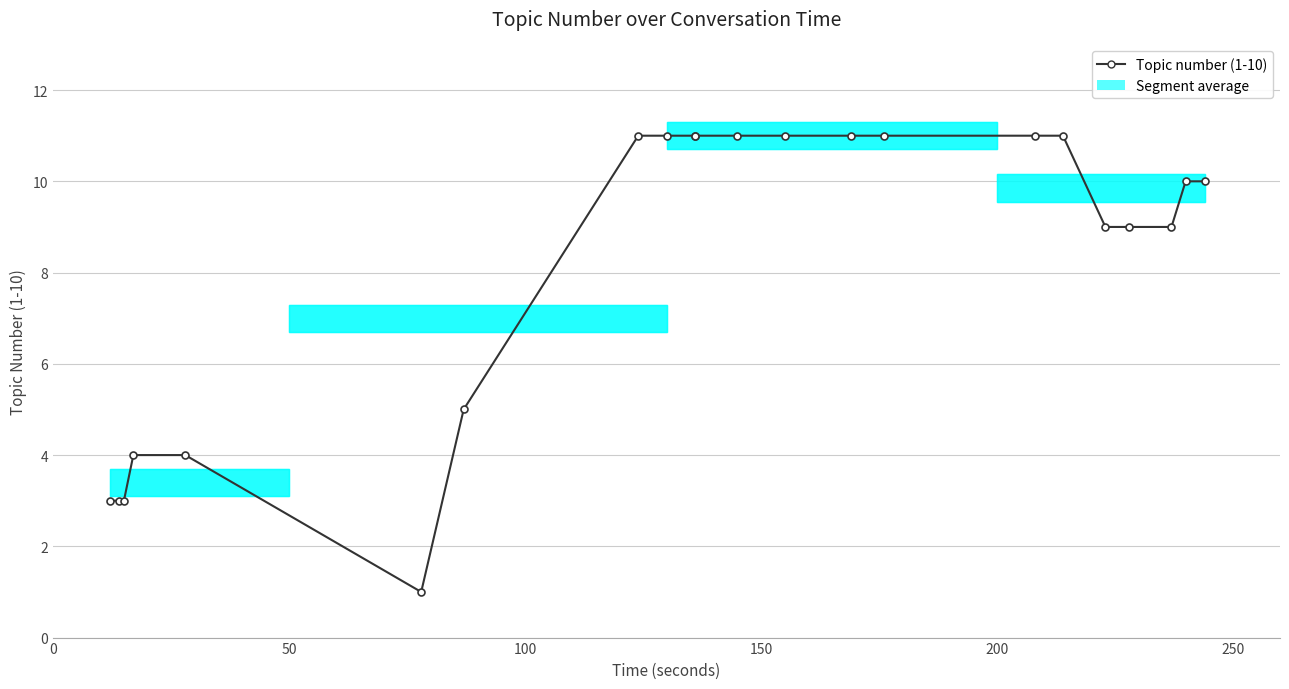

What is the average value?

8